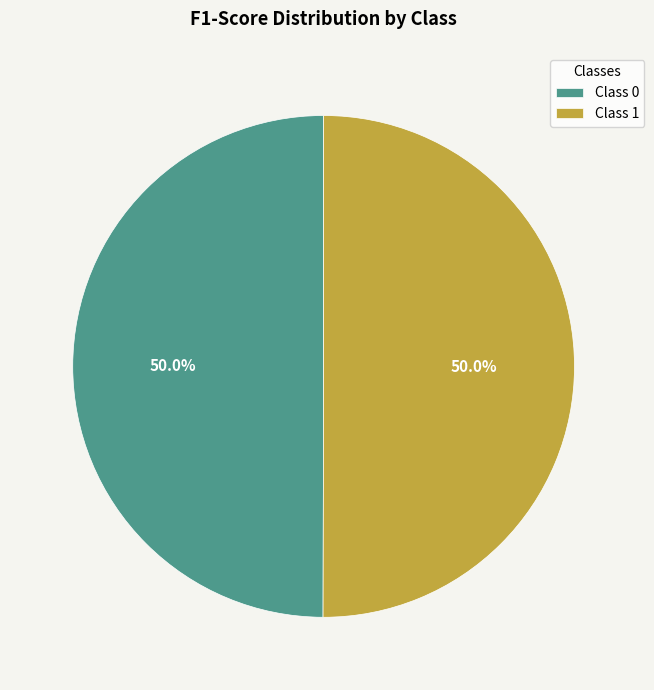

What percentage is NOT represented by Class 0?

50.0%